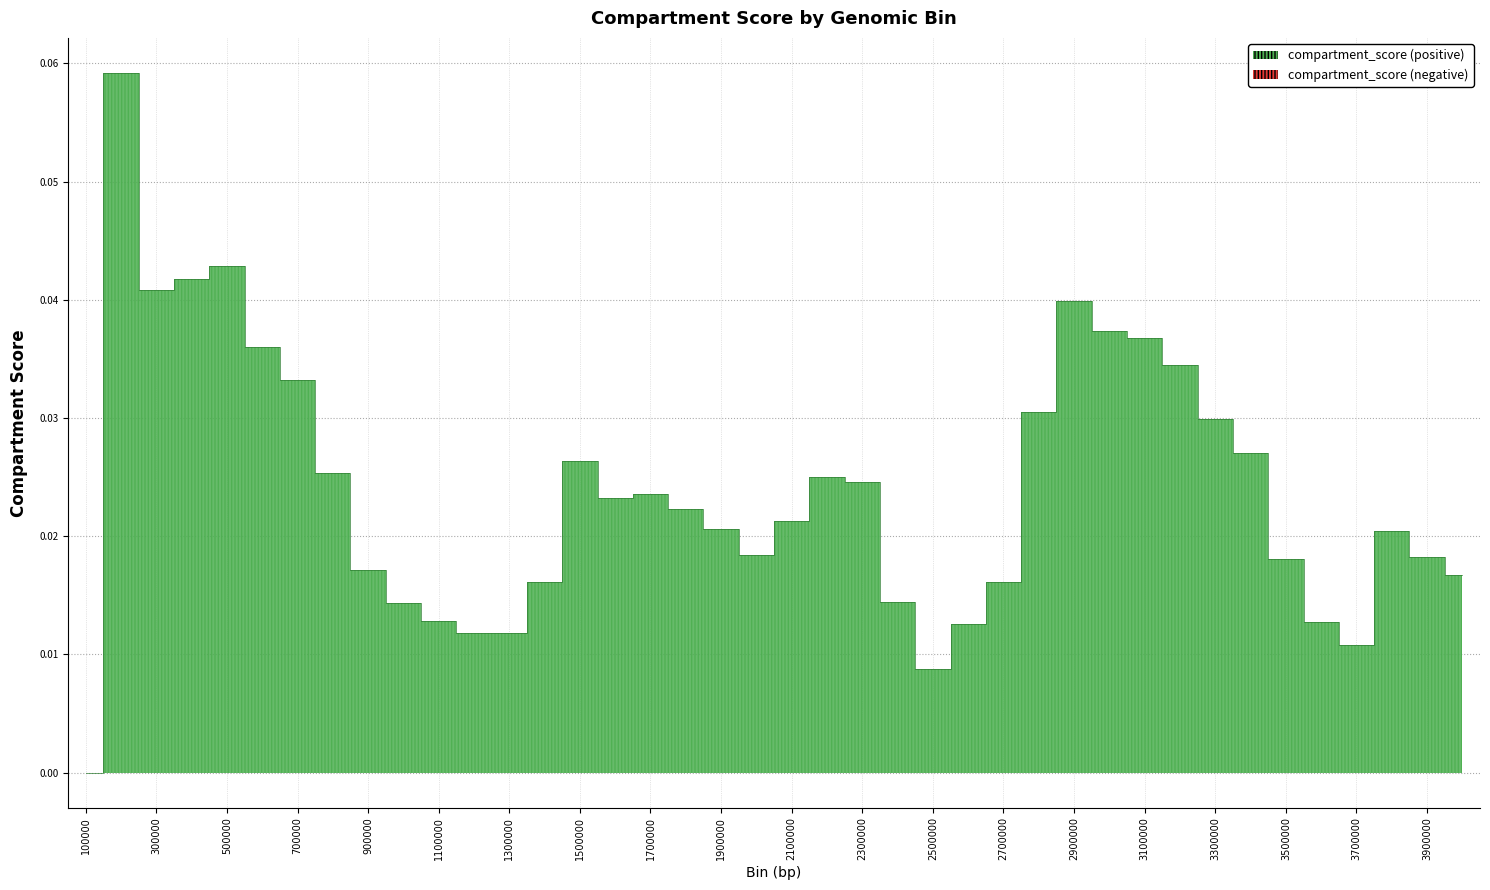

Rank the categories by value from highest to lowest.

200000, 500000, 400000, 300000, 2900000, 3000000, 3100000, 600000, 3200000, 700000, 2800000, 3300000, 3400000, 1500000, 800000, 2200000, 2300000, 1700000, 1600000, 1800000, 2100000, 1900000, 3800000, 2000000, 3900000, 3500000, 900000, 4000000, 1400000, 2700000, 2400000, 1000000, 1100000, 3600000, 2600000, 1300000, 1200000, 3700000, 2500000, 100000